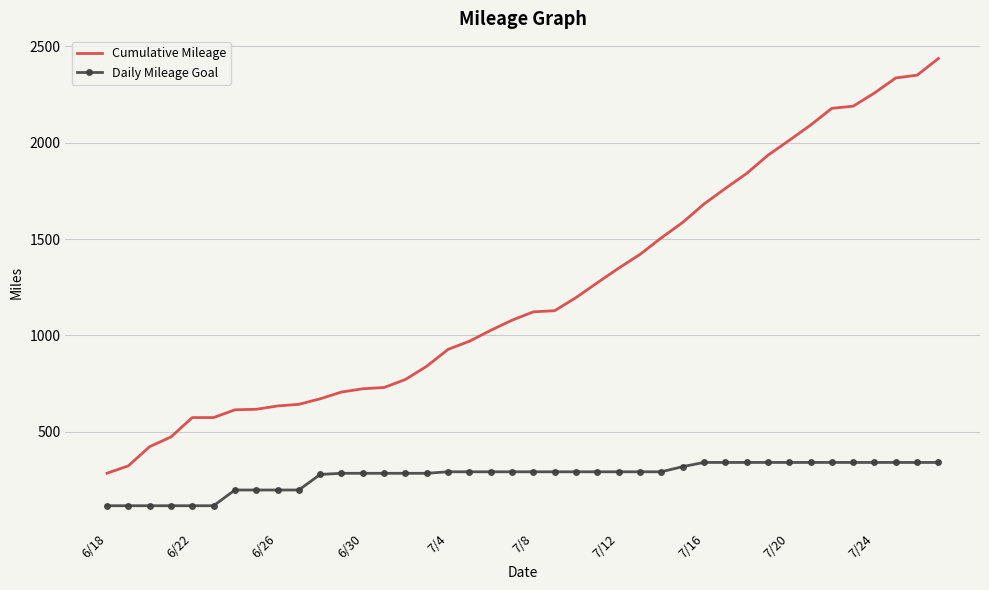

What is the maximum value for Cumulative Mileage?

2436.8